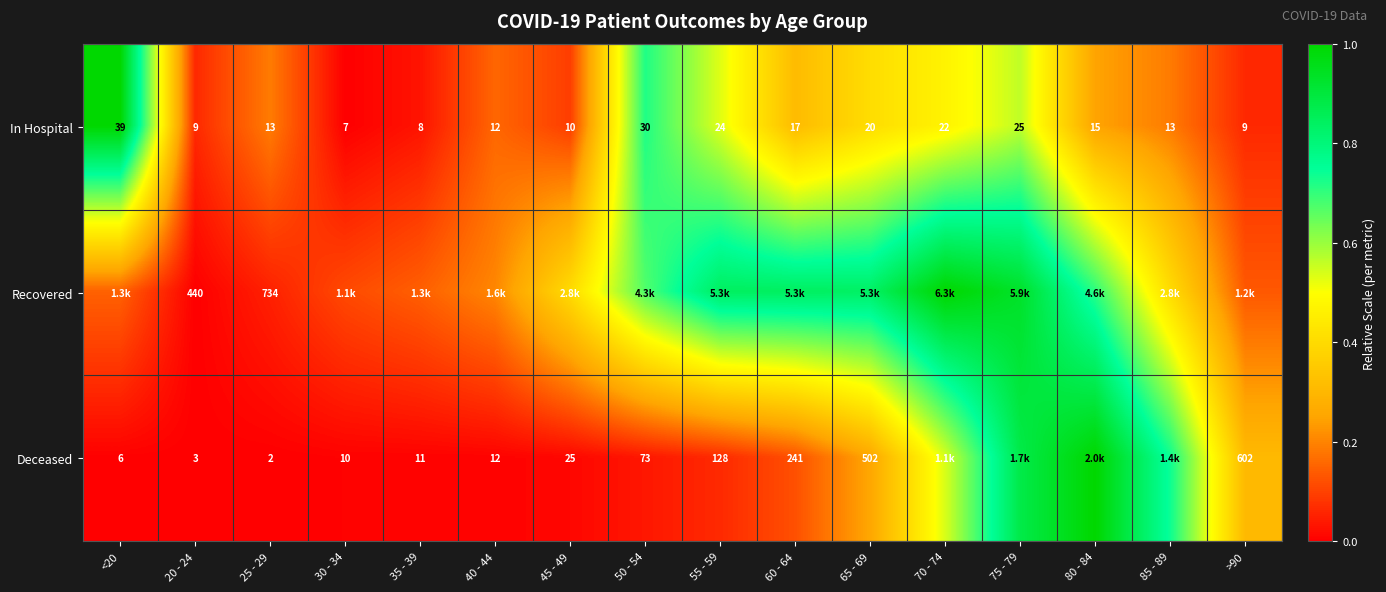

At how many categories does at least one series exceed 0?

16